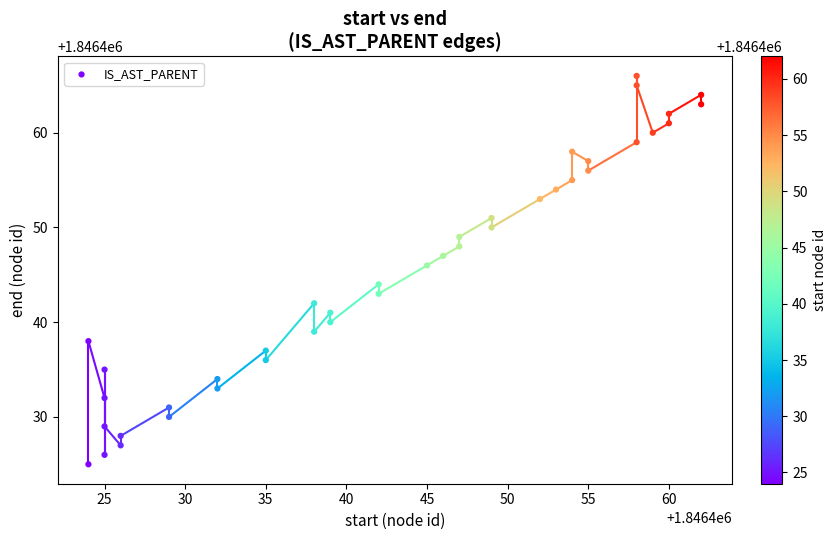

What is the range of Y values (max minus min)?

41